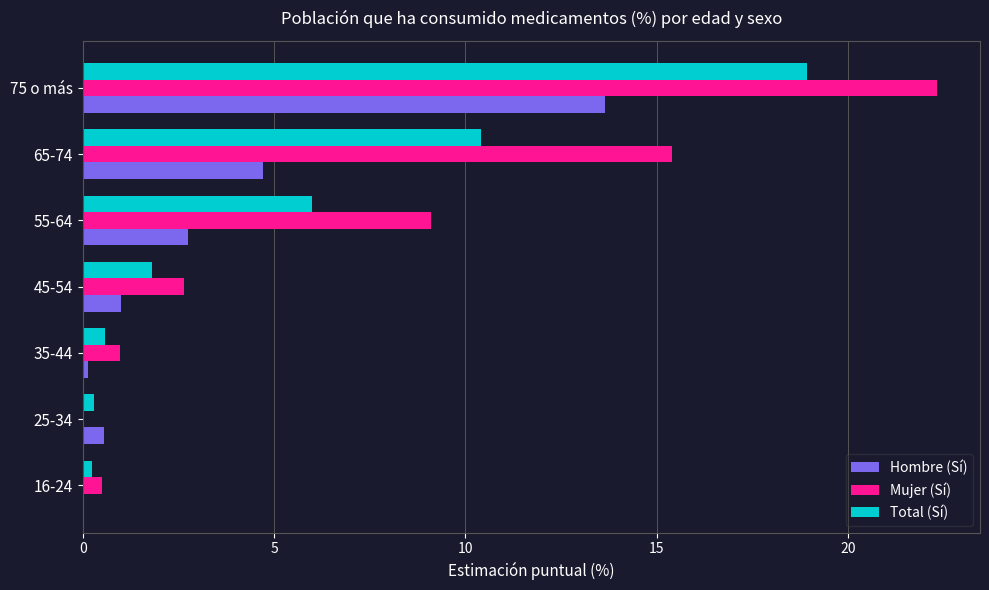

Count the number of data series in this chart.

3